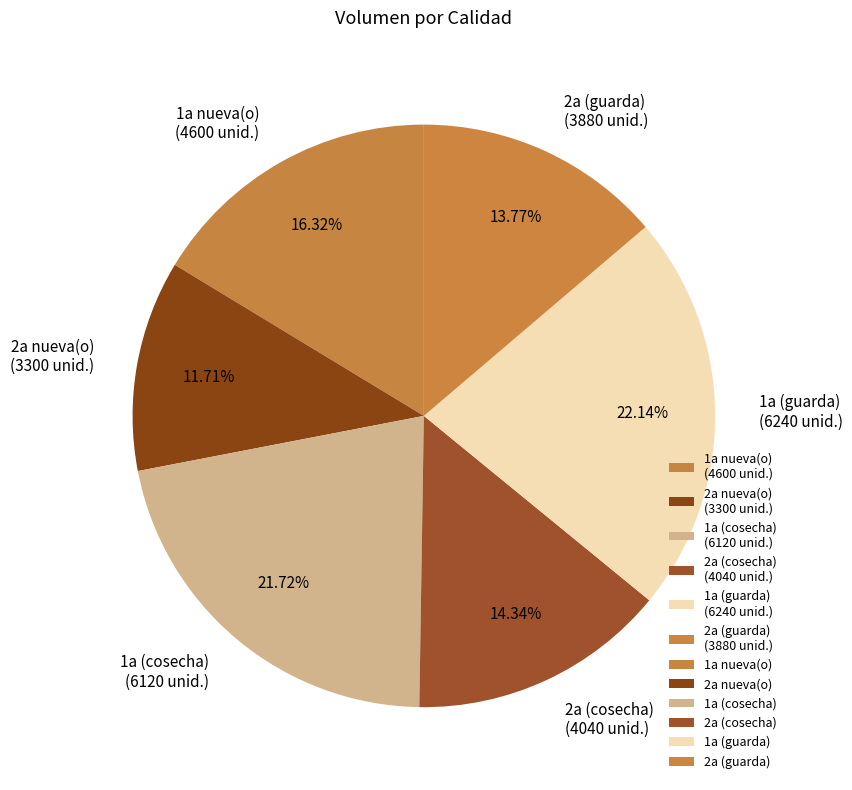

What is the total percentage of 1a (guarda) and 1a nueva(o)?

38.5%